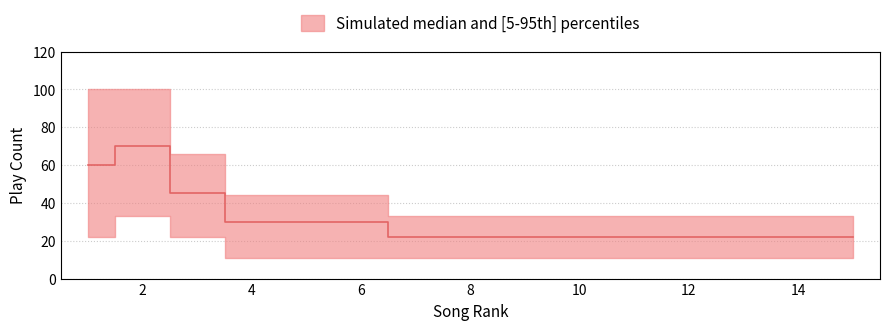

Does the chart have visible grid lines?

Yes